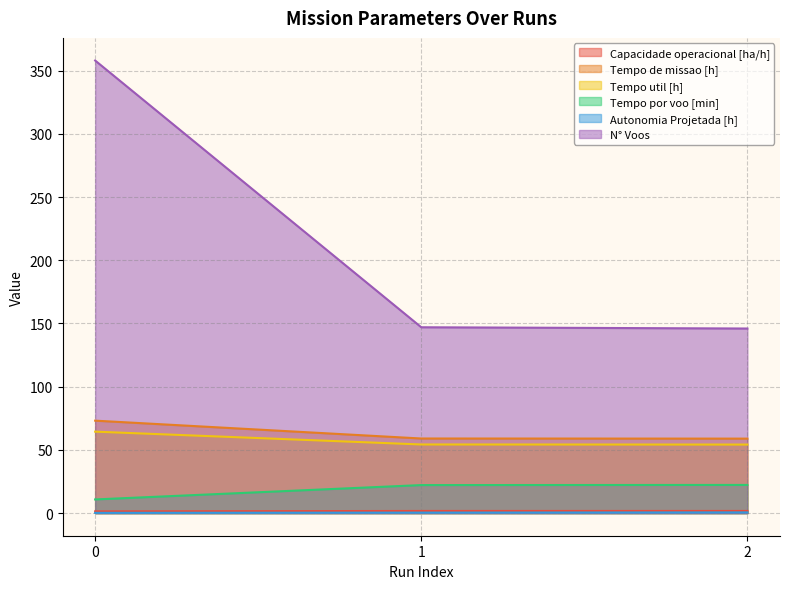

What is the sum of the Capacidade operacional [ha/h] values at 0 and 1?

3.1